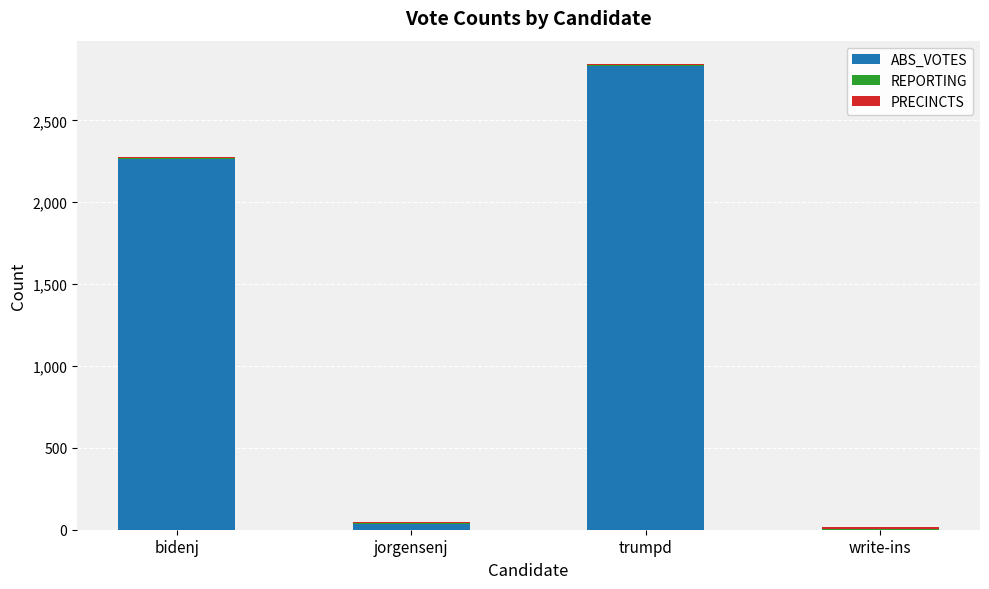

Are the bars horizontal?

No